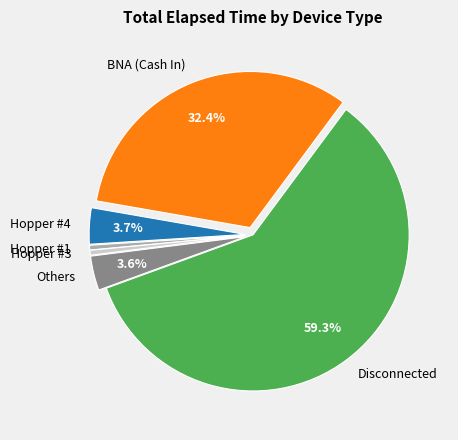

What is the majority slice?

Disconnected